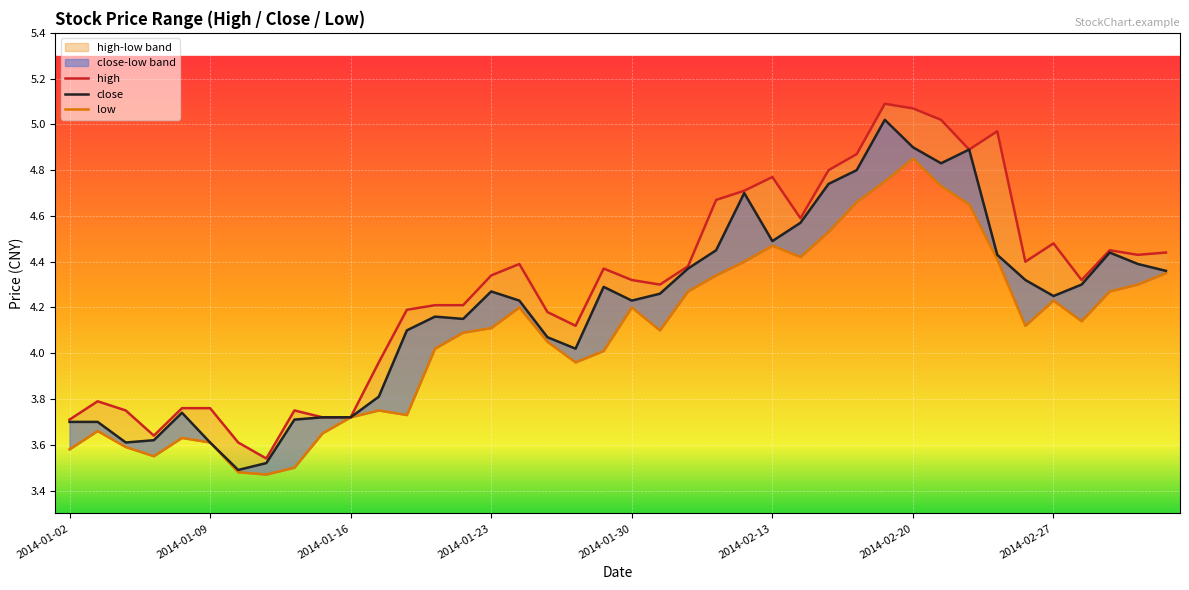

List the series in order of their peak value, lowest first.

low, close, high